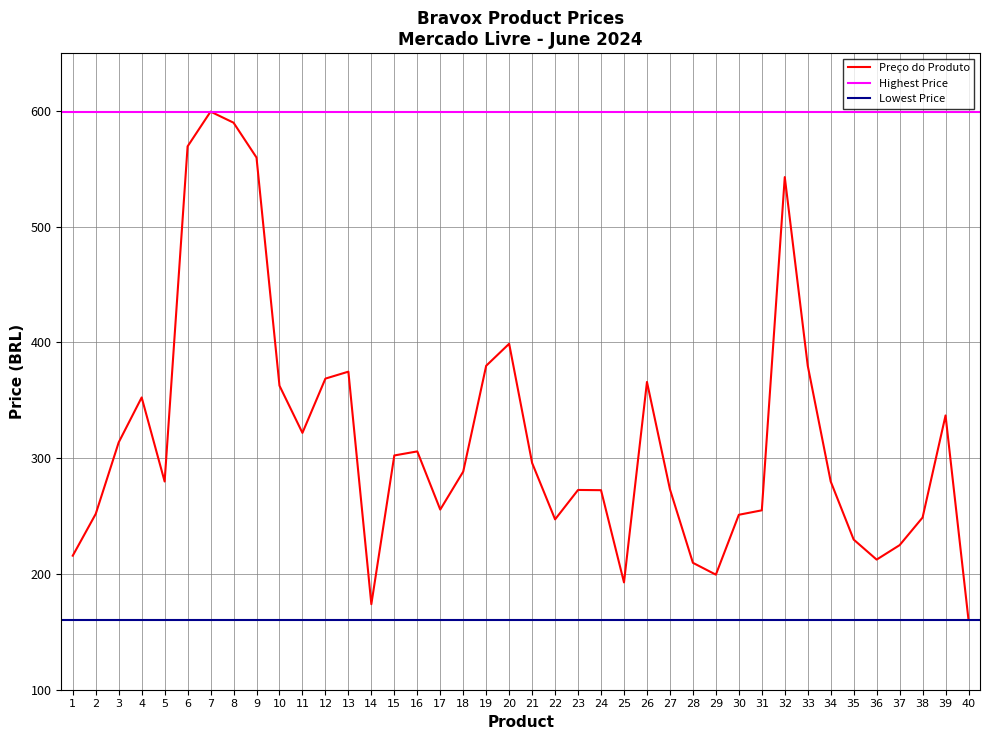

The value of Preço do Produto at 14 is 302.7. True or false?

False